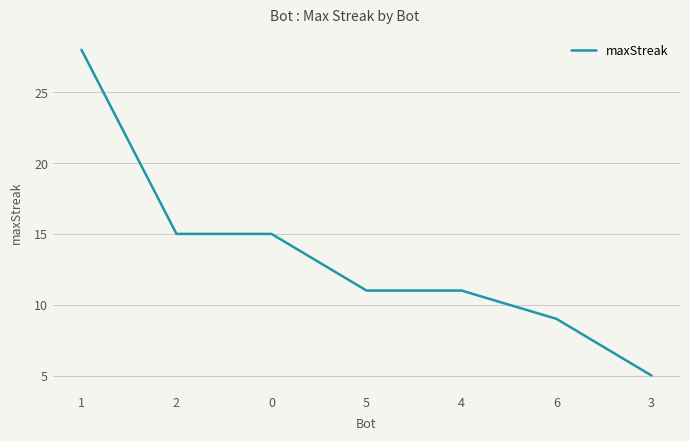

The chart shows a value of 42 at 1. True or false?

False